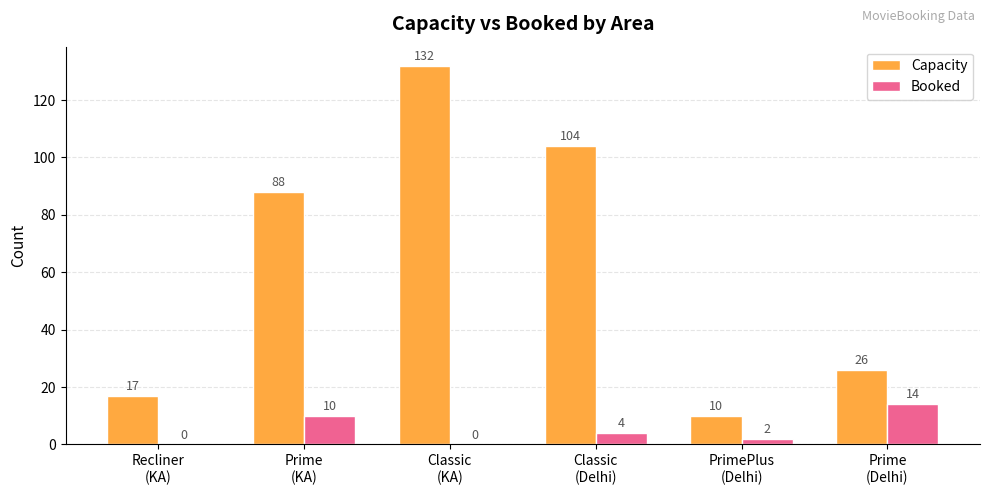

How many Booked values are between 0 and 10?

5